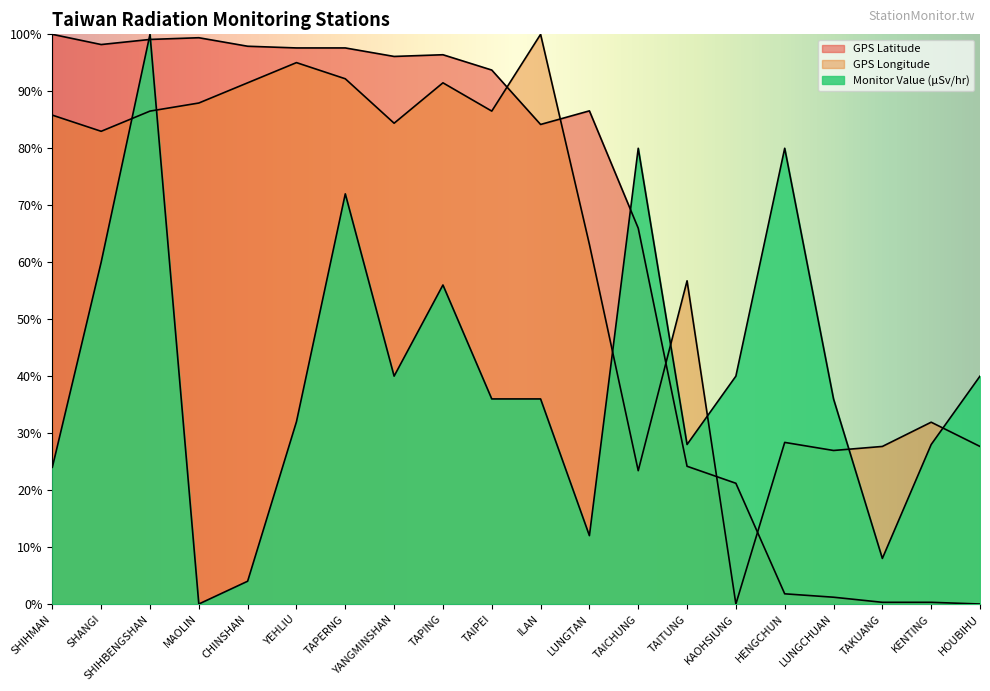

Reading left to right, transcribe all the data shown in this chart.

GPS Latitude: SHIHMAN=1.0	SHANGI=1.0	SHIHBENGSHAN=1.0	MAOLIN=1.0	CHINSHAN=1.0	YEHLIU=1.0	TAPERNG=1.0	YANGMINSHAN=1.0	TAPING=1.0	TAIPEI=0.9	ILAN=0.8	LUNGTAN=0.9	TAICHUNG=0.7	TAITUNG=0.2	KAOHSIUNG=0.2	HENGCHUN=0.0	LUNGCHUAN=0.0	TAKUANG=0.0	KENTING=0.0	HOUBIHU=0.0
GPS Longitude: SHIHMAN=0.9	SHANGI=0.8	SHIHBENGSHAN=0.9	MAOLIN=0.9	CHINSHAN=0.9	YEHLIU=1.0	TAPERNG=0.9	YANGMINSHAN=0.8	TAPING=0.9	TAIPEI=0.9	ILAN=1.0	LUNGTAN=0.6	TAICHUNG=0.2	TAITUNG=0.6	KAOHSIUNG=0.0	HENGCHUN=0.3	LUNGCHUAN=0.3	TAKUANG=0.3	KENTING=0.3	HOUBIHU=0.3
Monitor Value (μSv/hr): SHIHMAN=0.2	SHANGI=0.6	SHIHBENGSHAN=1.0	MAOLIN=0.0	CHINSHAN=0.0	YEHLIU=0.3	TAPERNG=0.7	YANGMINSHAN=0.4	TAPING=0.6	TAIPEI=0.4	ILAN=0.4	LUNGTAN=0.1	TAICHUNG=0.8	TAITUNG=0.3	KAOHSIUNG=0.4	HENGCHUN=0.8	LUNGCHUAN=0.4	TAKUANG=0.1	KENTING=0.3	HOUBIHU=0.4